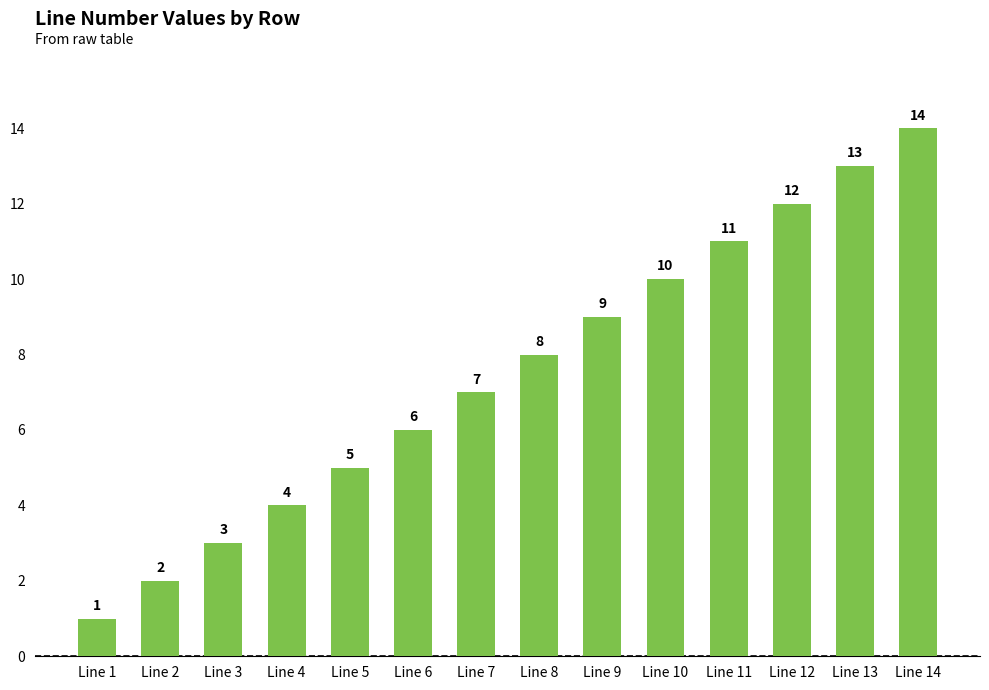

List the labels in order of value, smallest first.

Line 1, Line 2, Line 3, Line 4, Line 5, Line 6, Line 7, Line 8, Line 9, Line 10, Line 11, Line 12, Line 13, Line 14